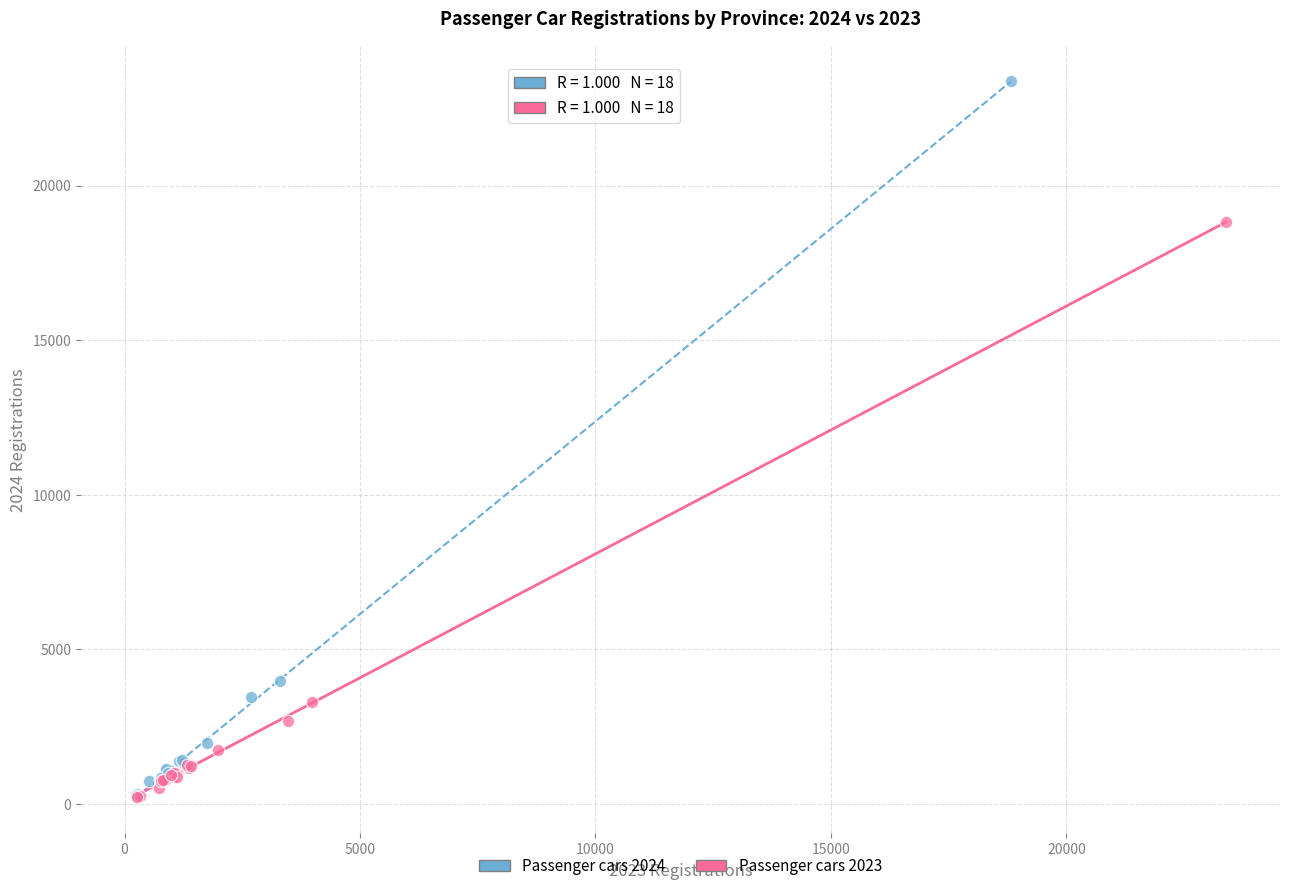

Which series contains the highest Y value?

Passenger cars 2024